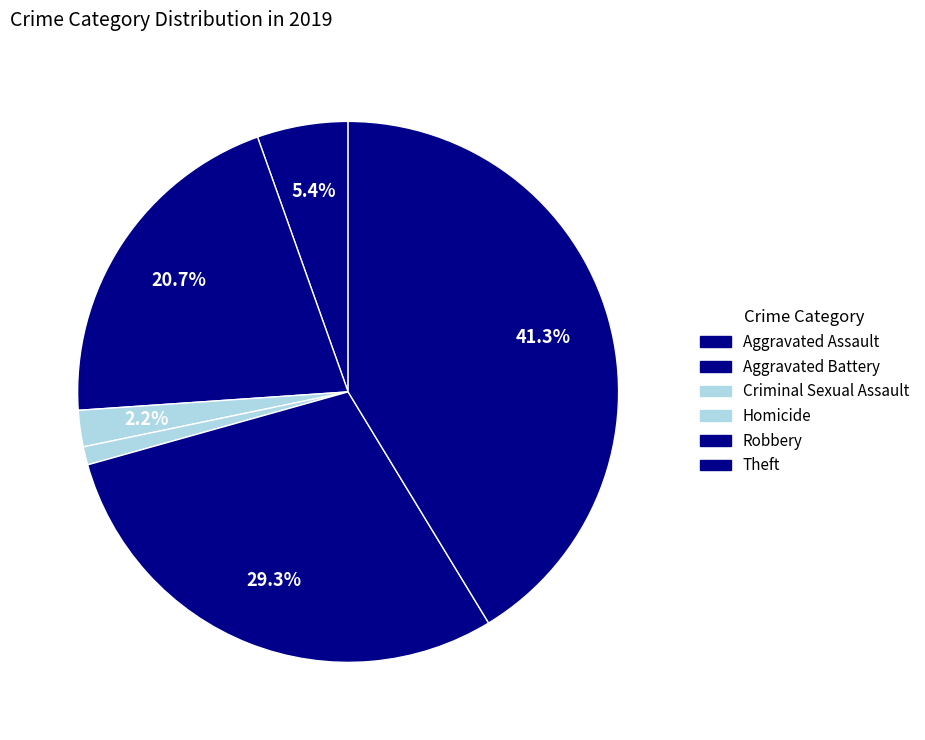

Does Theft represent more than half of the total?

No